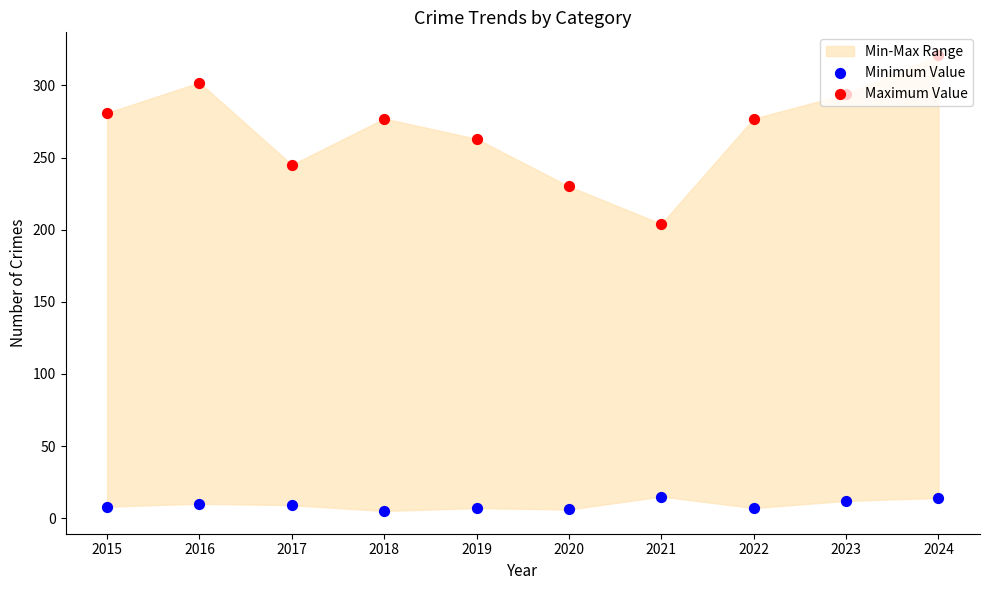

Which series contains the lowest Y value?

Minimum Value